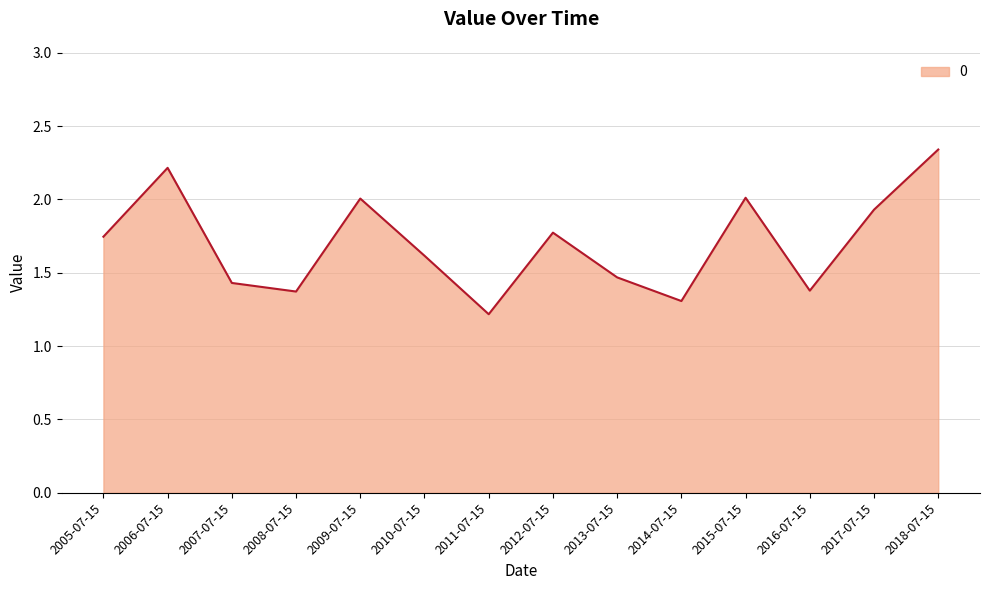

How many lines are shown in the chart?

1